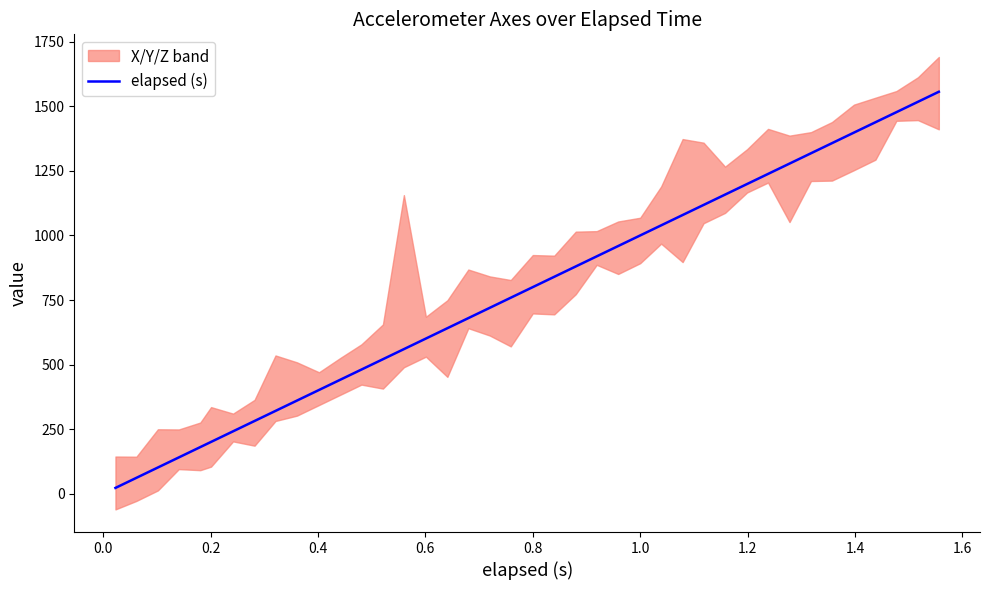

What is the greatest value displayed?

1556